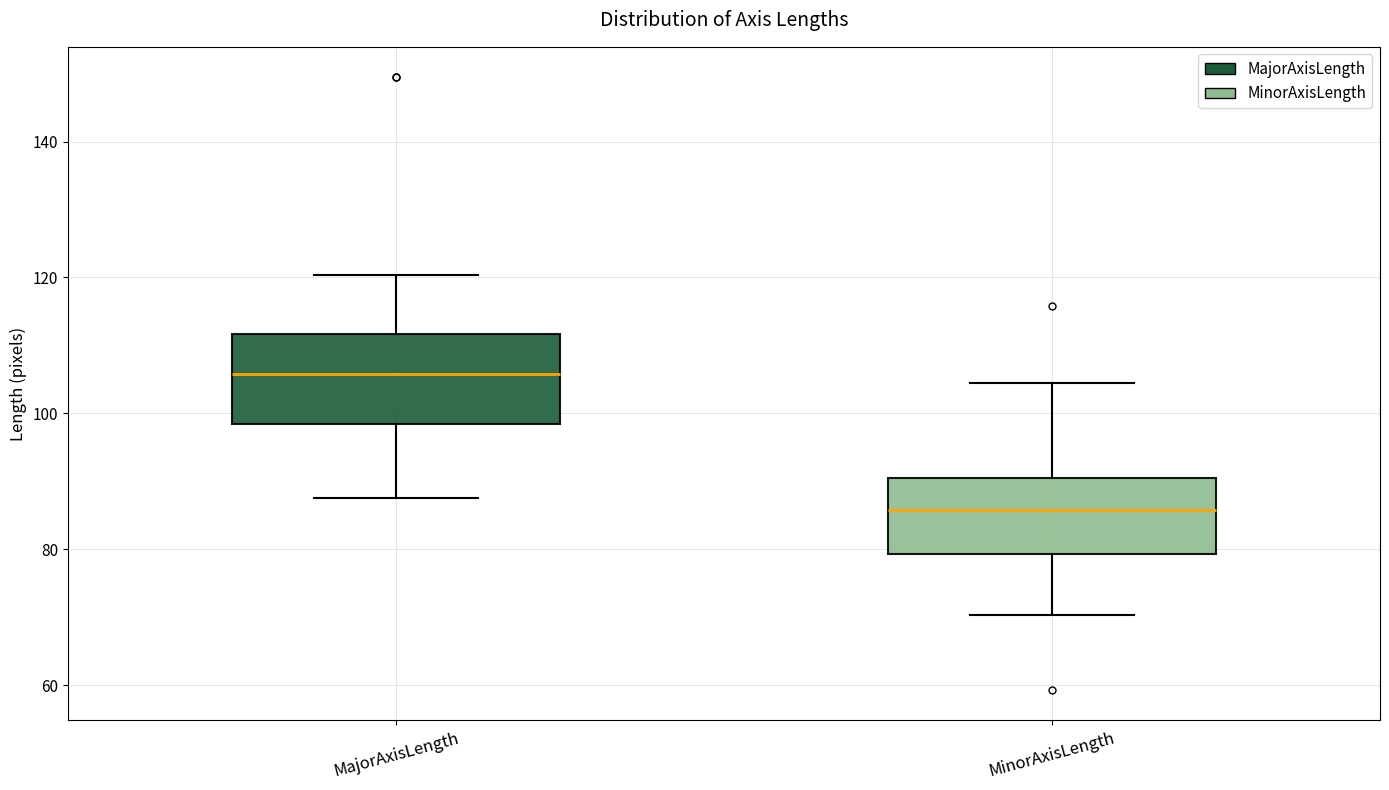

Reading left to right, read every box against the y-axis: the position of its median line, the range the box covers, and the ends of its whiskers. The values are not printed on the chart, so give them approximately, as read against the axis.

MajorAxisLength: median 106, box 98 to 112, whiskers 88 to 120
MinorAxisLength: median 86, box 80 to 90, whiskers 70 to 104